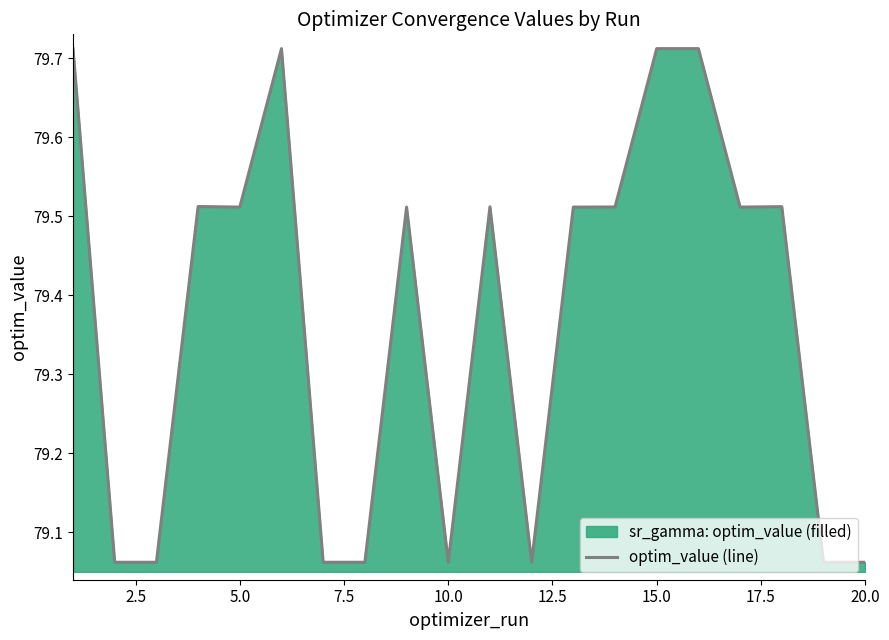

True or false: the data shows 37.3 at 5.0.

False